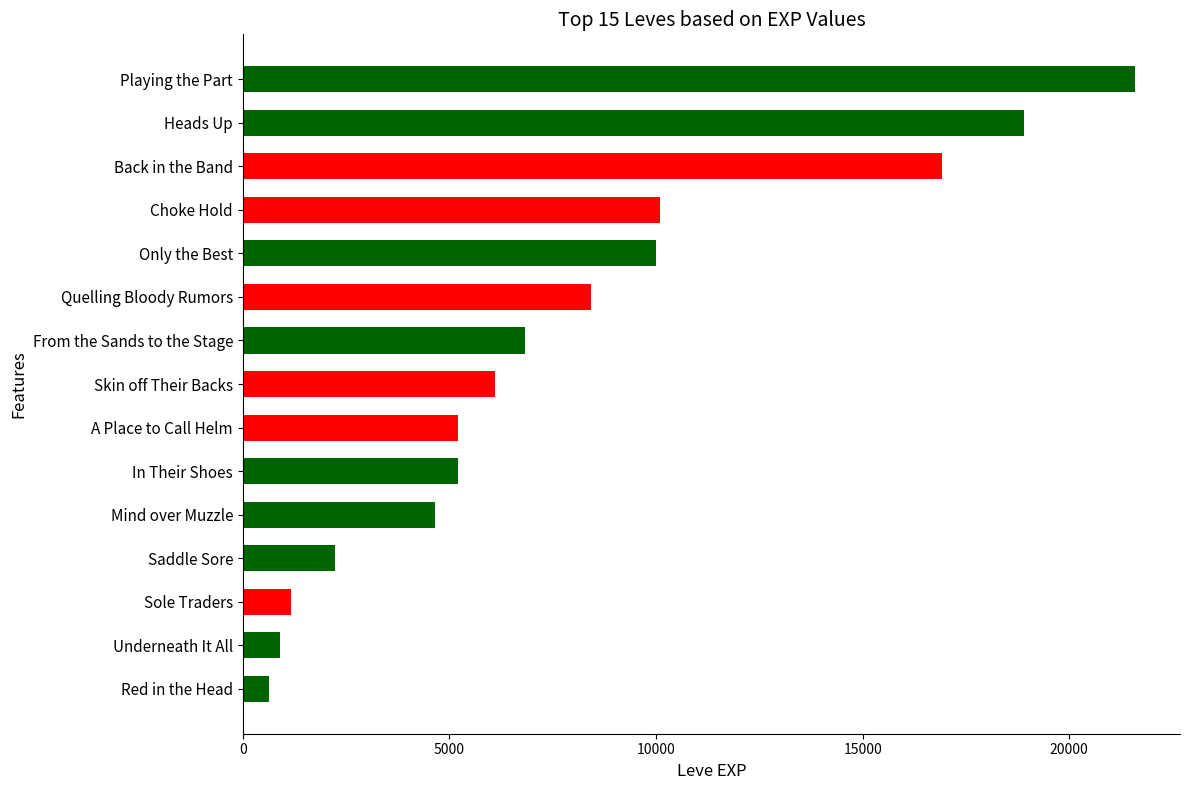

True or false: the data shows 6840 at From the Sands to the Stage.

True